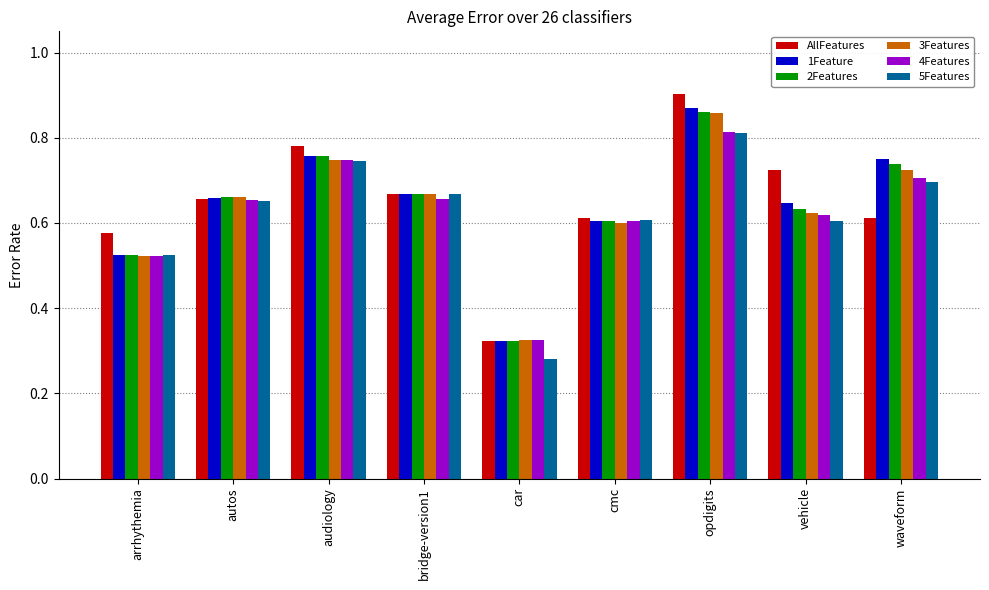

At which category is the sum across all series the highest?

opdigits